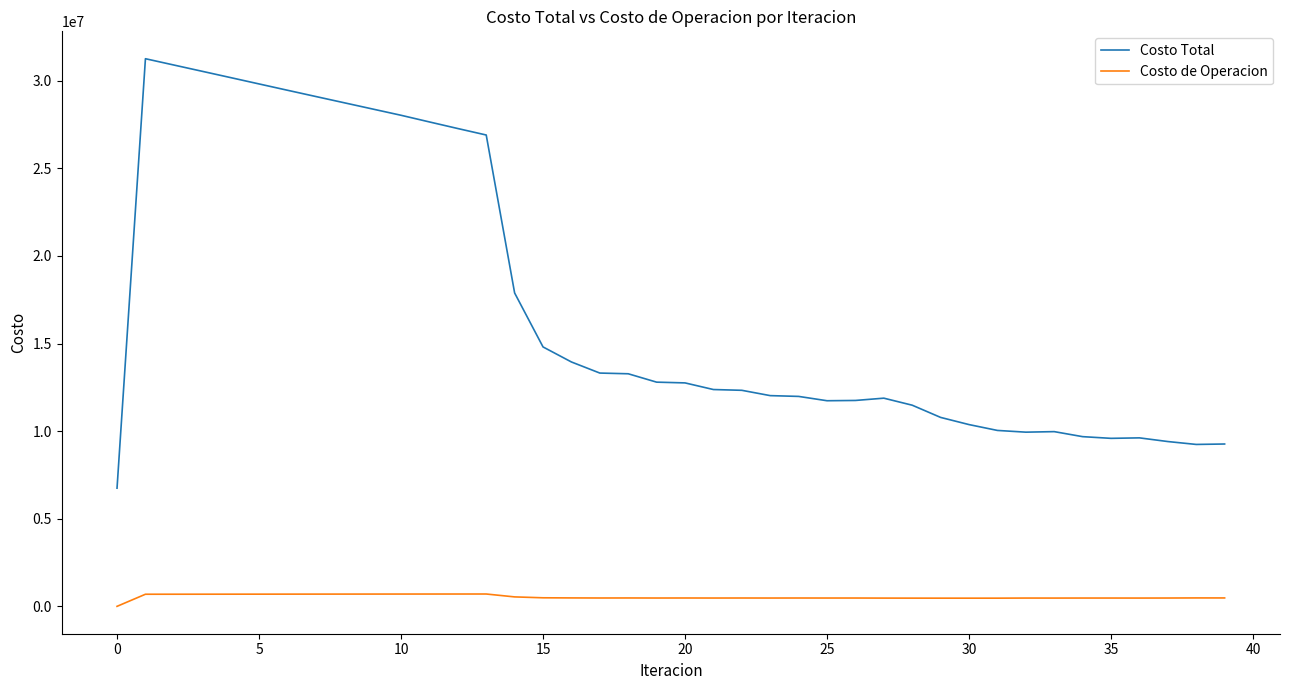

Rank the series by their maximum value, from highest to lowest.

Costo Total, Costo de Operacion